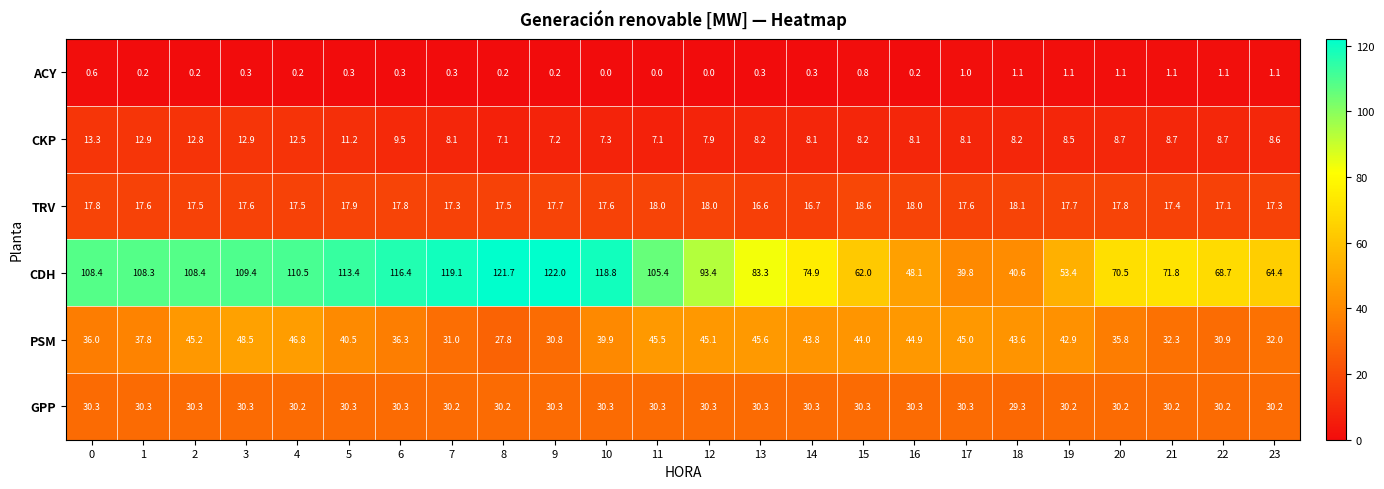

What is the difference between the highest and lowest values at 19?

52.3